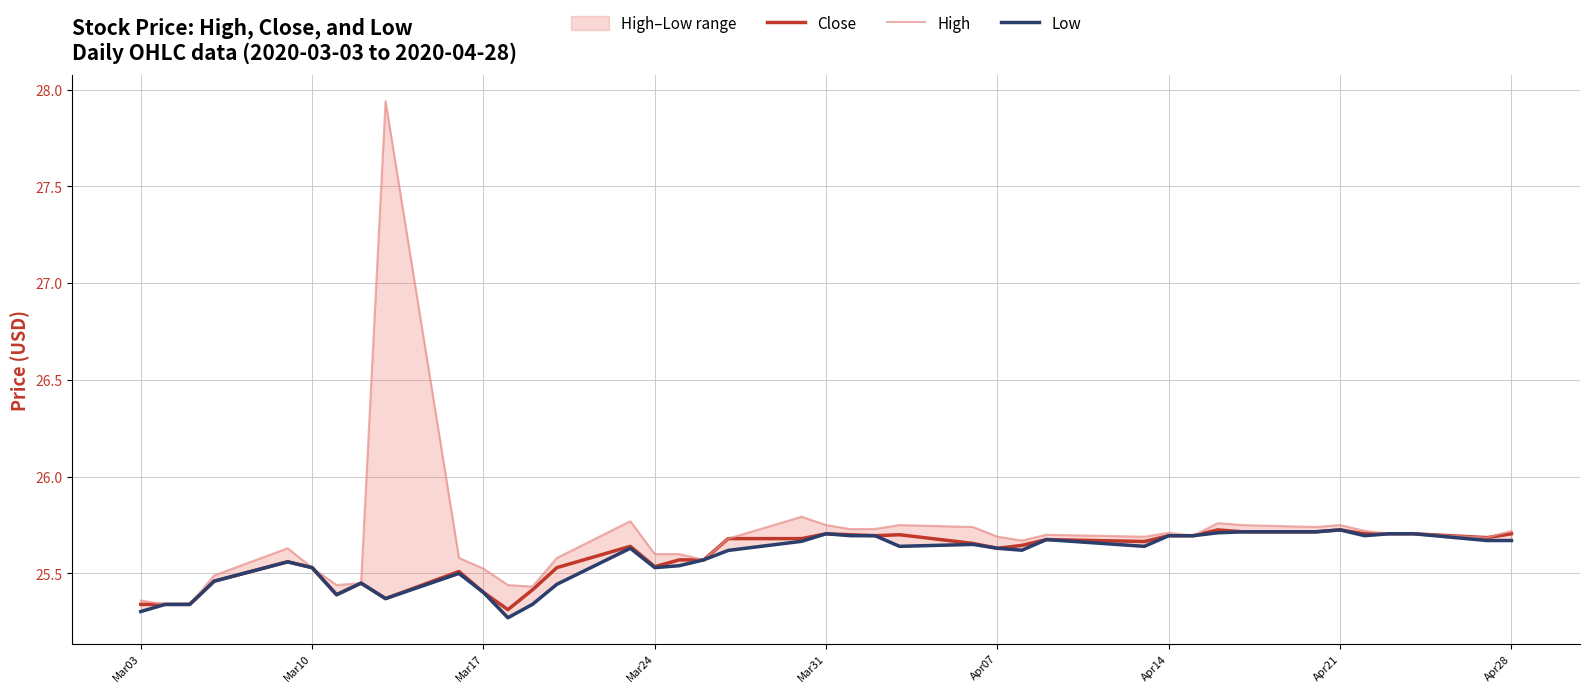

True or false: Close has a value of 14.8 at Mar17.

False